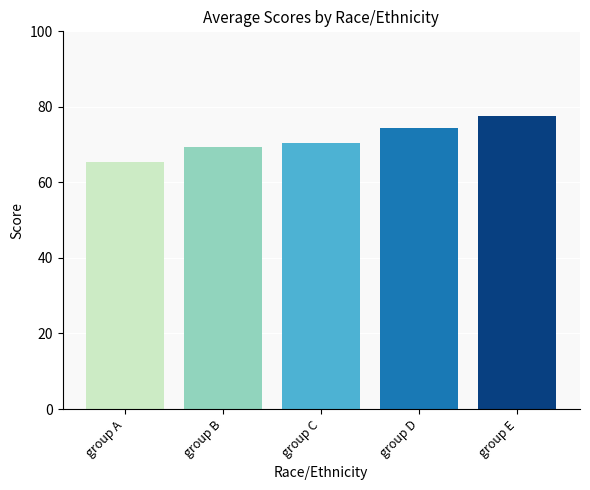

What is the maximum value shown in the chart?

77.6